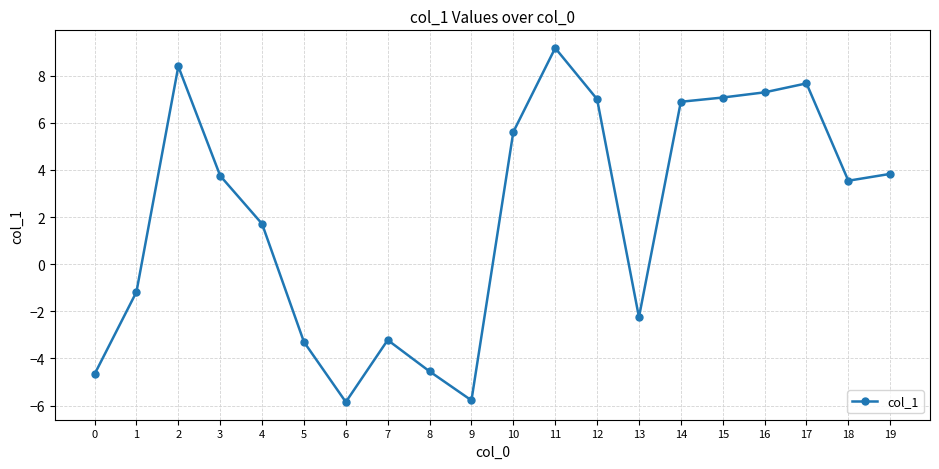

The chart shows a value of 3.5 at 18. True or false?

True